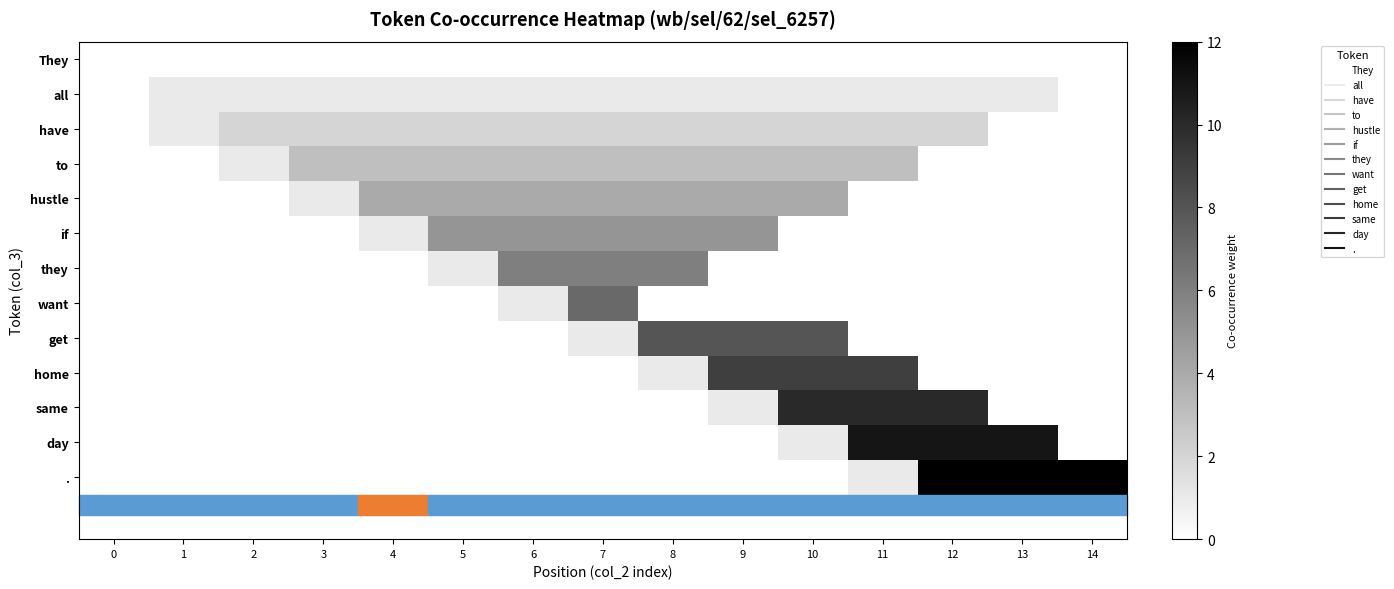

Reading left to right, extract all data points from this chart.

They: 0=0	1=0	2=0	3=0	4=0	5=0	6=0	7=0	8=0	9=0	10=0	11=0	12=0	13=0	14=0
all: 0=0	1=1	2=1	3=1	4=1	5=1	6=1	7=1	8=1	9=1	10=1	11=1	12=1	13=1	14=0
have: 0=0	1=1	2=2	3=2	4=2	5=2	6=2	7=2	8=2	9=2	10=2	11=2	12=2	13=0	14=0
to: 0=0	1=0	2=1	3=3	4=3	5=3	6=3	7=3	8=3	9=3	10=3	11=3	12=0	13=0	14=0
hustle: 0=0	1=0	2=0	3=1	4=4	5=4	6=4	7=4	8=4	9=4	10=4	11=0	12=0	13=0	14=0
if: 0=0	1=0	2=0	3=0	4=1	5=5	6=5	7=5	8=5	9=5	10=0	11=0	12=0	13=0	14=0
they: 0=0	1=0	2=0	3=0	4=0	5=1	6=6	7=6	8=6	9=0	10=0	11=0	12=0	13=0	14=0
want: 0=0	1=0	2=0	3=0	4=0	5=0	6=1	7=7	8=0	9=0	10=0	11=0	12=0	13=0	14=0
get: 0=0	1=0	2=0	3=0	4=0	5=0	6=0	7=1	8=8	9=8	10=8	11=0	12=0	13=0	14=0
home: 0=0	1=0	2=0	3=0	4=0	5=0	6=0	7=0	8=1	9=9	10=9	11=9	12=0	13=0	14=0
same: 0=0	1=0	2=0	3=0	4=0	5=0	6=0	7=0	8=0	9=1	10=10	11=10	12=10	13=0	14=0
day: 0=0	1=0	2=0	3=0	4=0	5=0	6=0	7=0	8=0	9=0	10=1	11=11	12=11	13=11	14=0
.: 0=0	1=0	2=0	3=0	4=0	5=0	6=0	7=0	8=0	9=0	10=0	11=1	12=12	13=12	14=12